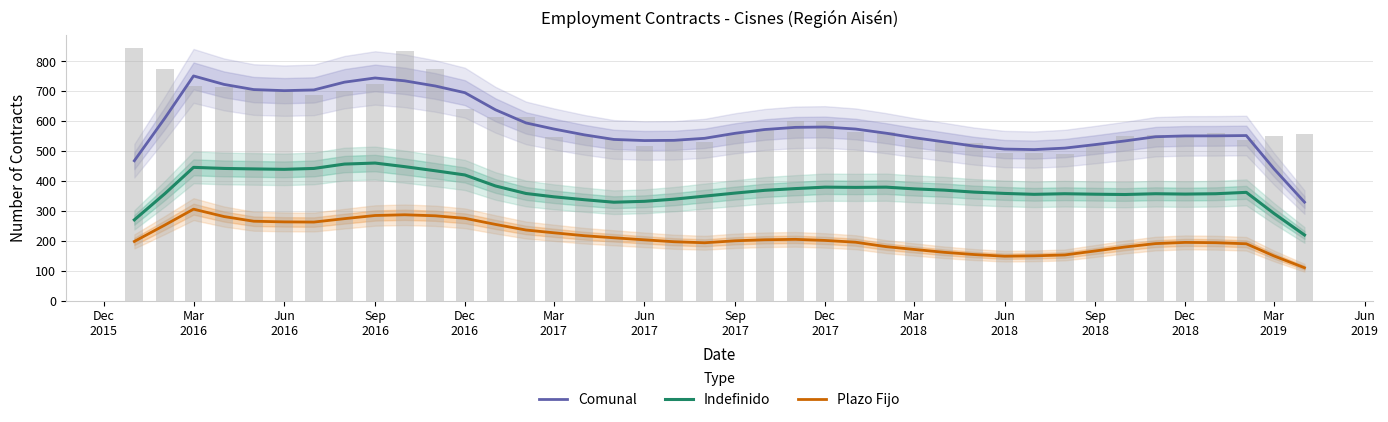

At which label does Comunal first exceed 559?

Mar
2016